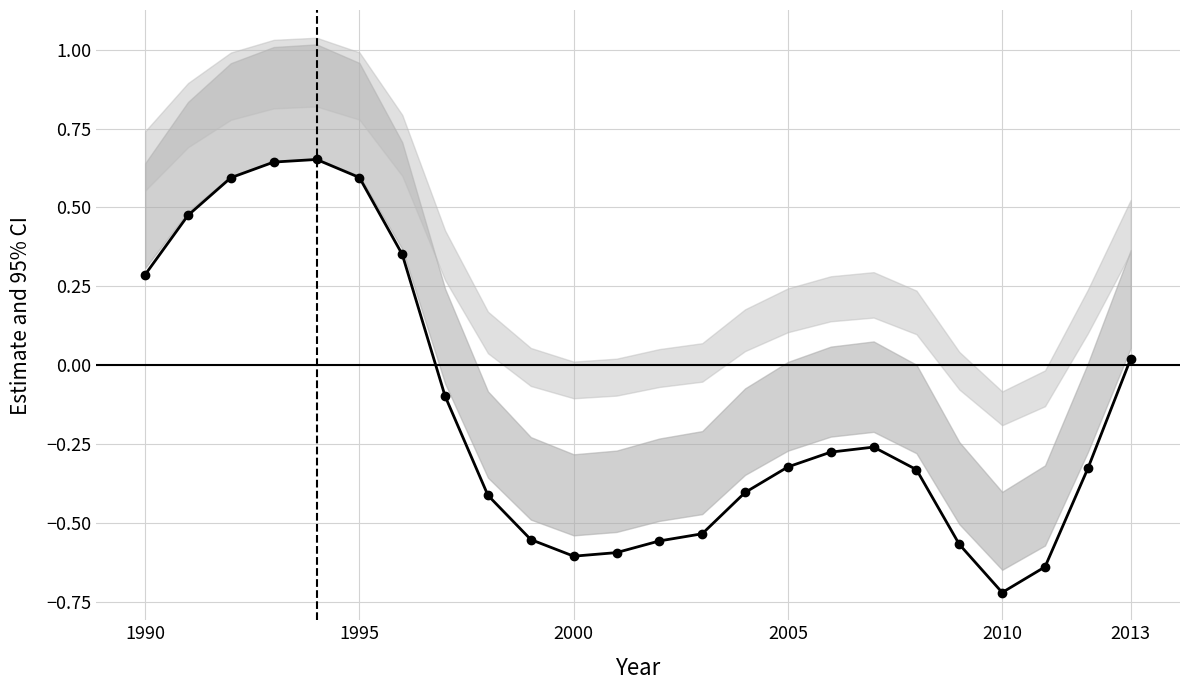

Reading left to right, extract all data points from this chart.

0.3	0.5	0.6	0.6	0.7	0.6	0.4	-0.1	-0.4	-0.6	-0.6	-0.6	-0.6	-0.5	-0.4	-0.3	-0.3	-0.3	-0.3	-0.6	-0.7	-0.6	-0.3	0.0